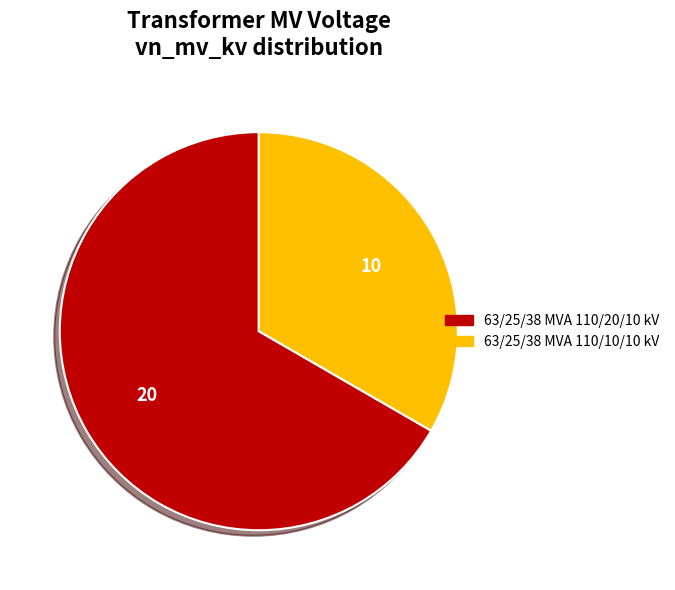

Is the sum of 63/25/38 MVA 110/10/10 kV and 63/25/38 MVA 110/20/10 kV greater than half?

Yes